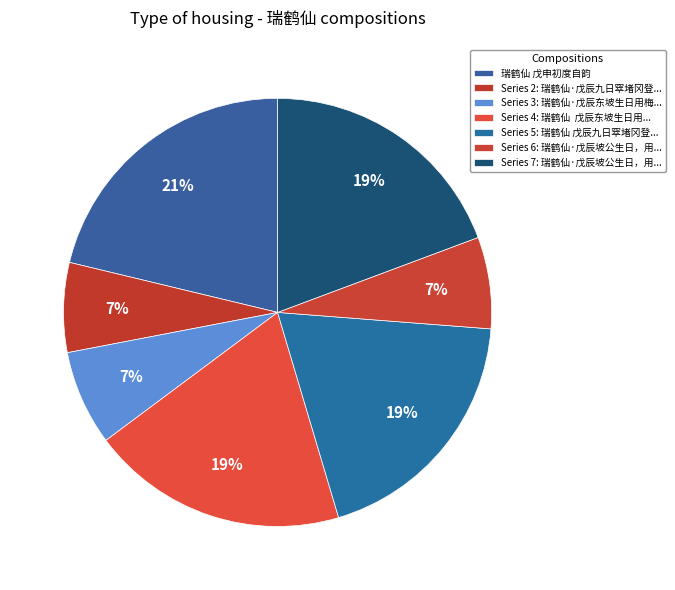

Rank the categories by value from highest to lowest.

瑞鹤仙 戊申初度自韵, 瑞鹤仙  戊辰东坡生日用梅溪体, 瑞鹤仙·戊辰坡公生日，用梅溪体, 瑞鹤仙 戊辰九日窣堵冈登高，用梦窗韵, 瑞鹤仙·戊辰东坡生日用梅溪体, 瑞鹤仙·戊辰坡公生日，用梅溪体, 瑞鹤仙·戊辰九日窣堵冈登高，用梦窗韵